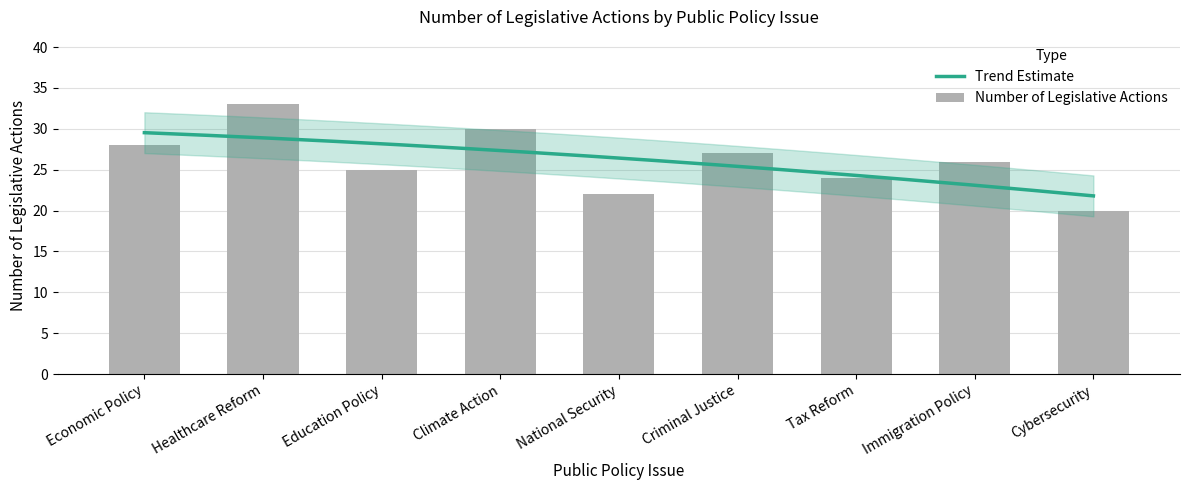

List the labels in order of value, smallest first.

Cybersecurity, National Security, Tax Reform, Education Policy, Immigration Policy, Criminal Justice, Economic Policy, Climate Action, Healthcare Reform